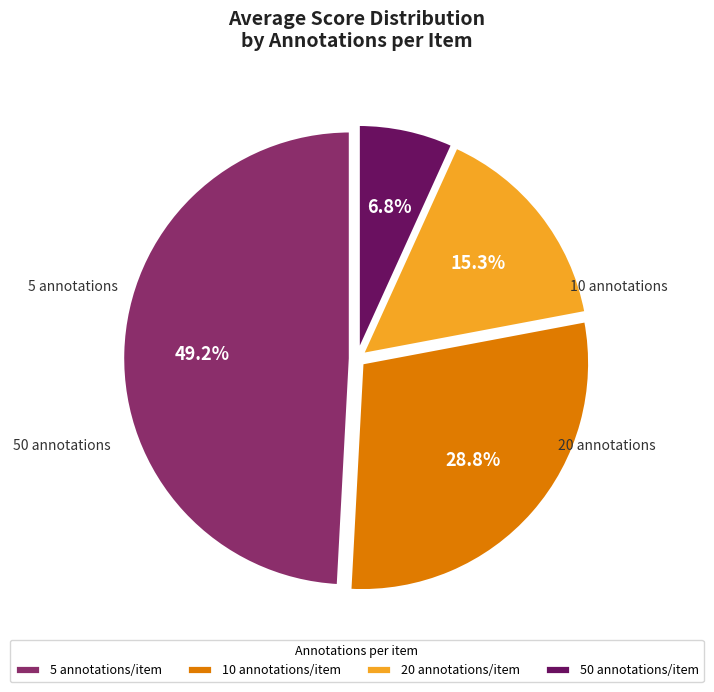

Is it true that 5 is 44% of the pie?

False